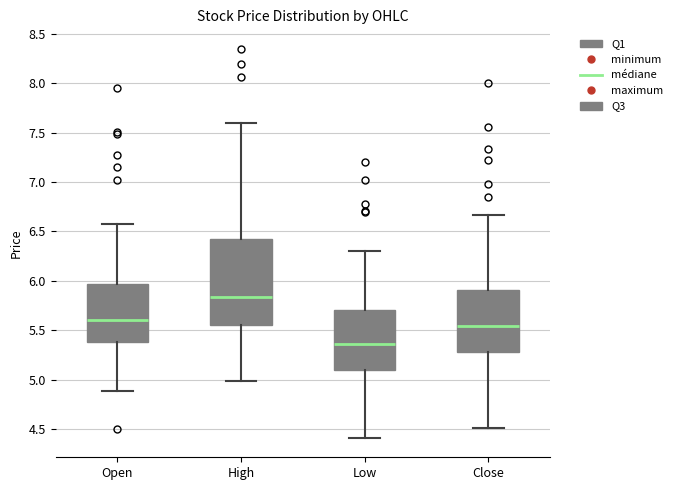

Where does the median line of the box for Open sit on the y-axis? The values are not printed on the chart, so give them approximately, as read against the axis.

5.60